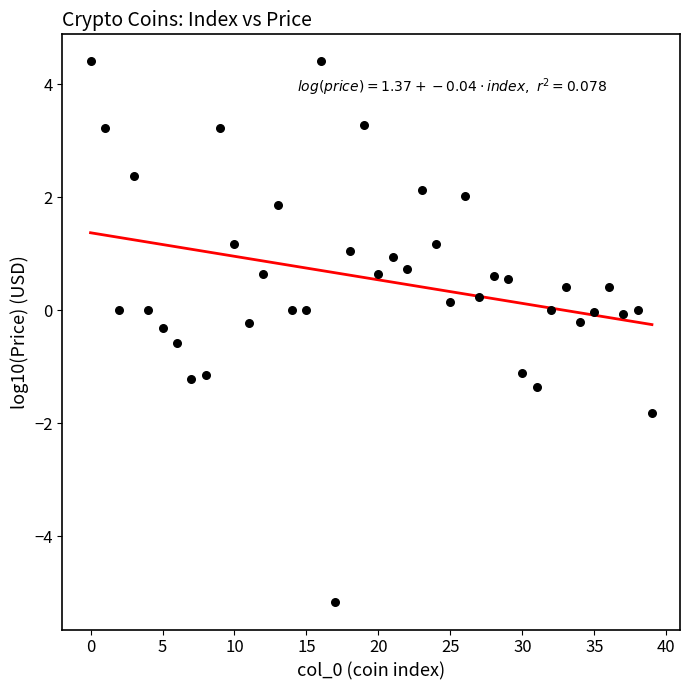

What is the range of Y values (max minus min)?

9.6